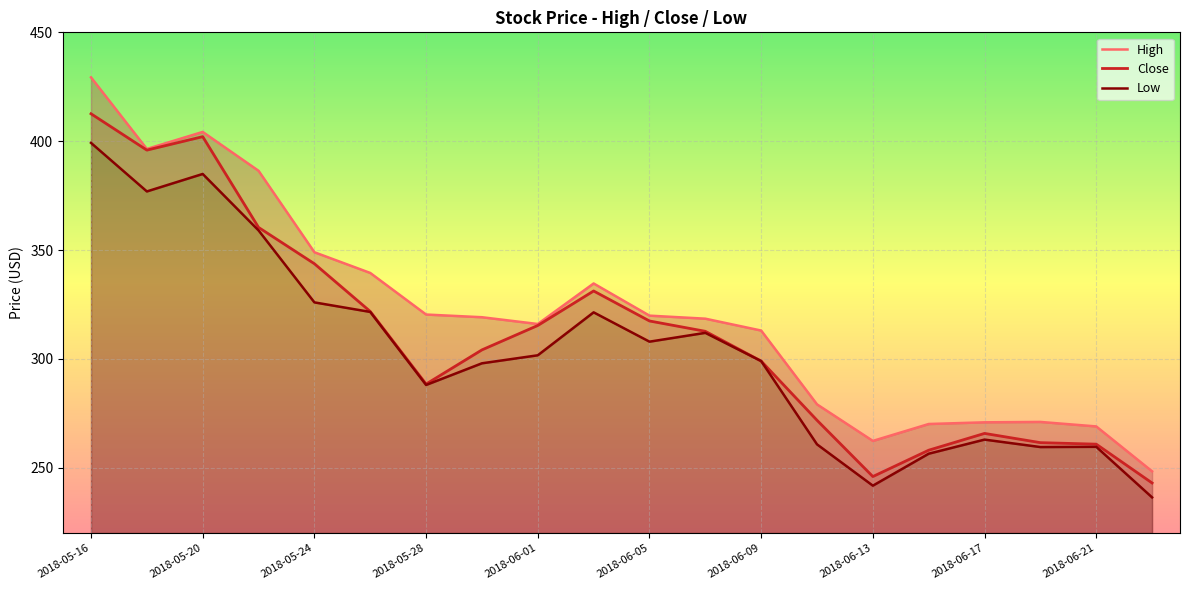

Between 2018-06-09 and 2018-06-19, which is larger?

2018-06-09